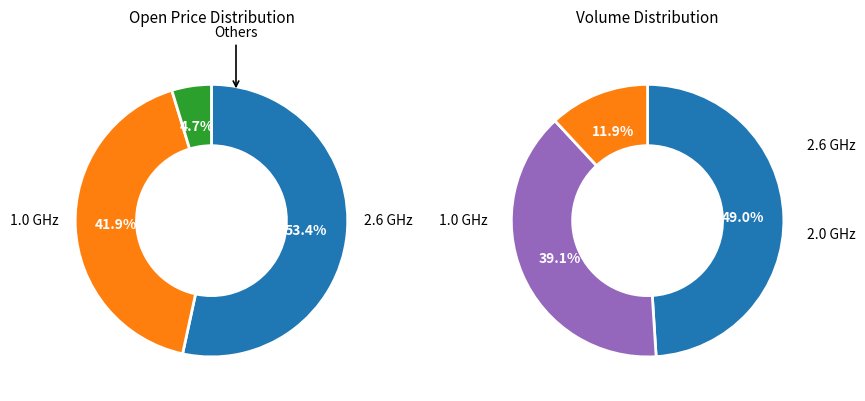

What percentage is the 12 slice, to the nearest percent?

5%